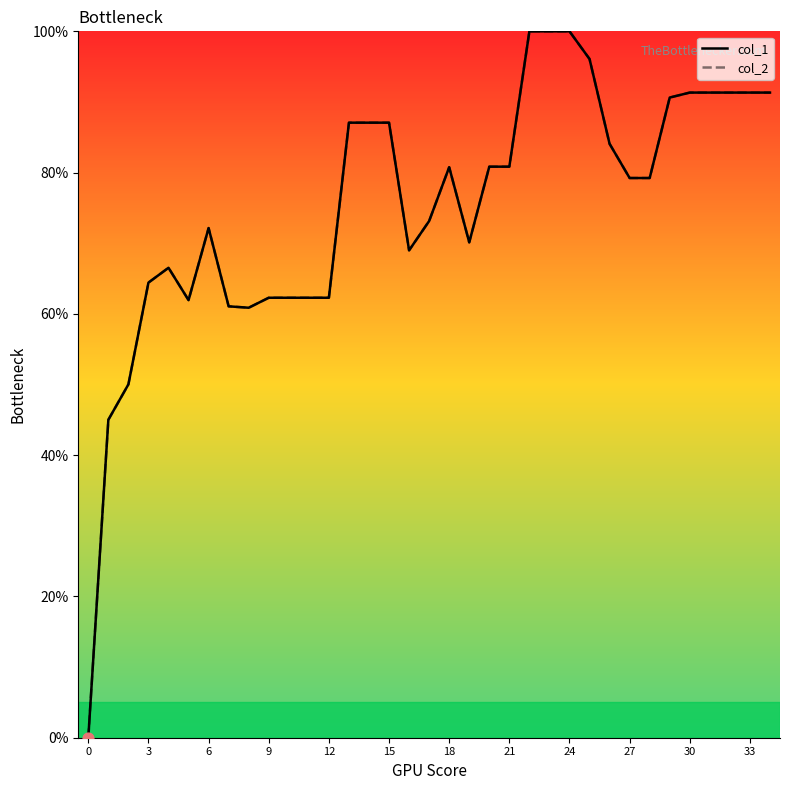

Does the chart have visible grid lines?

No